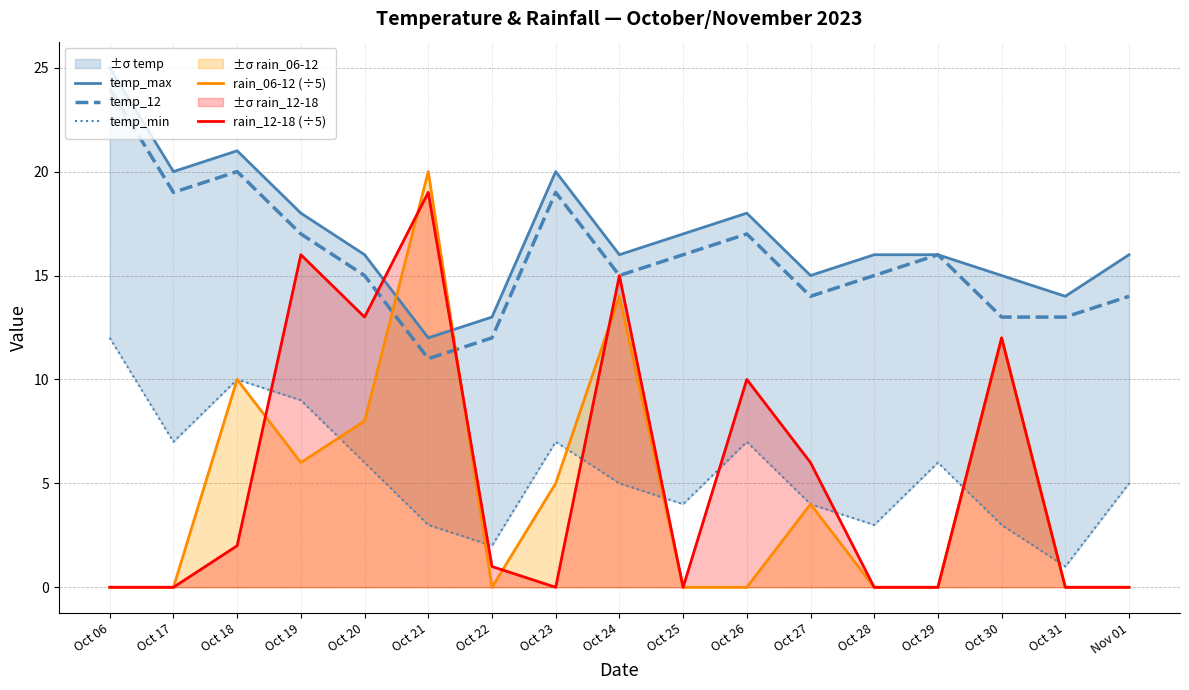

Which category has the highest value in the temp_max series?

Oct 06